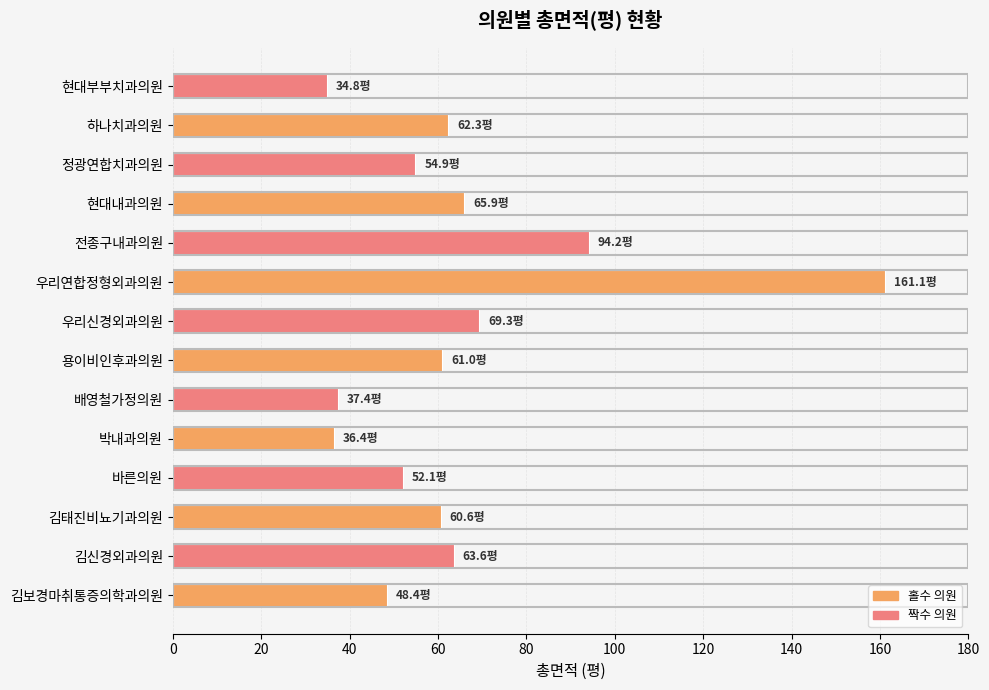

What is the minimum value shown in the chart?

34.8